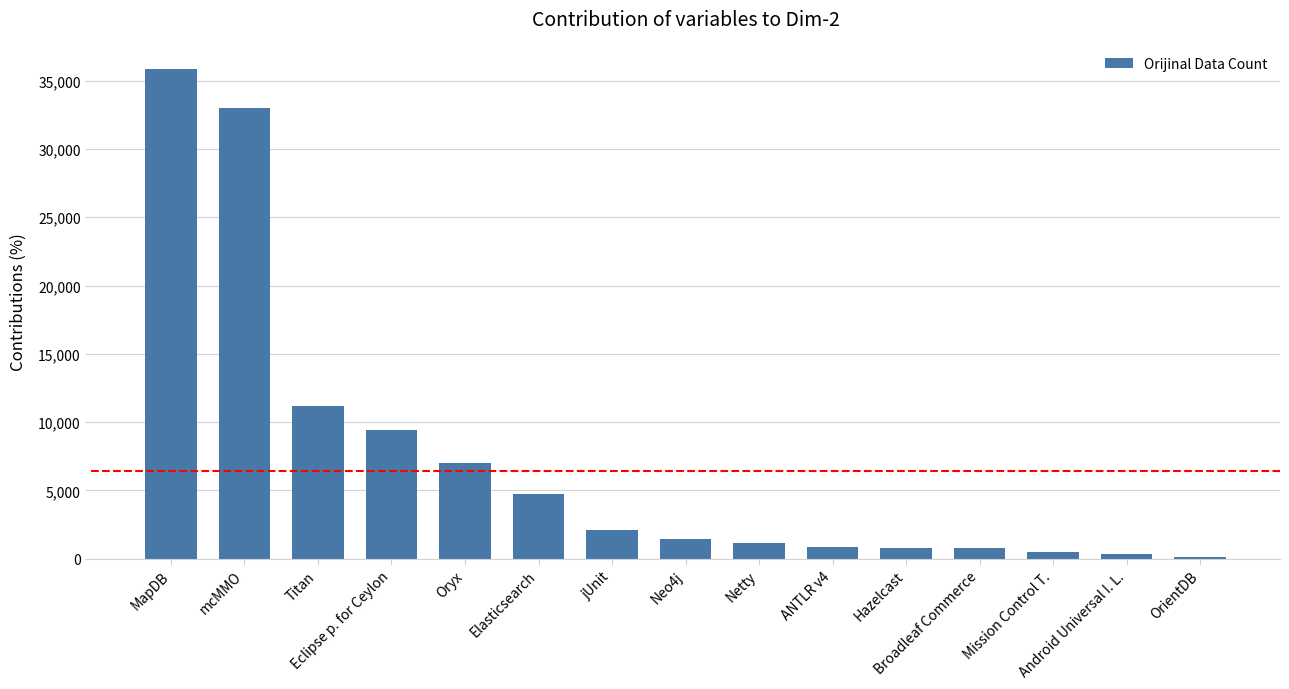

What is the sum of all values?

109244